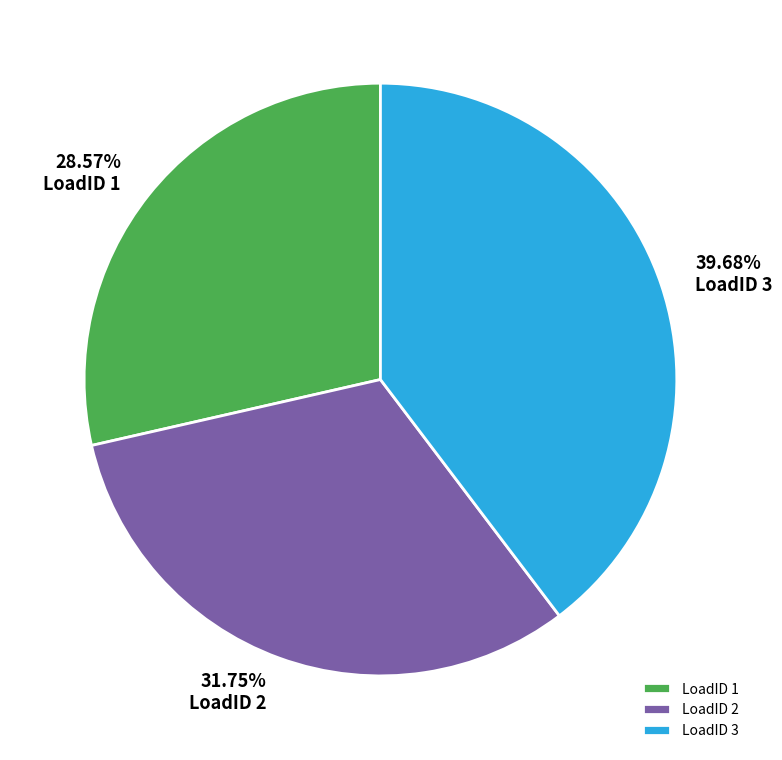

How many slices are in this pie chart?

3